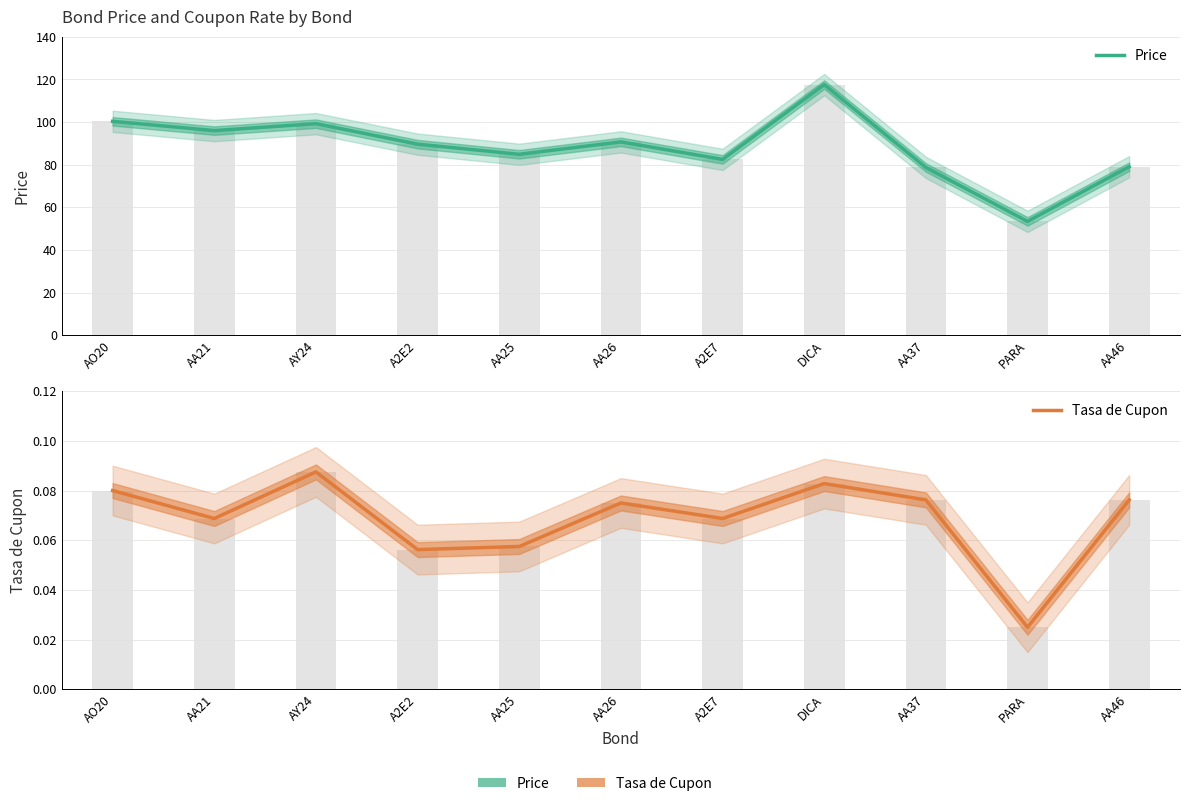

Which series has the widest spread of values?

Price